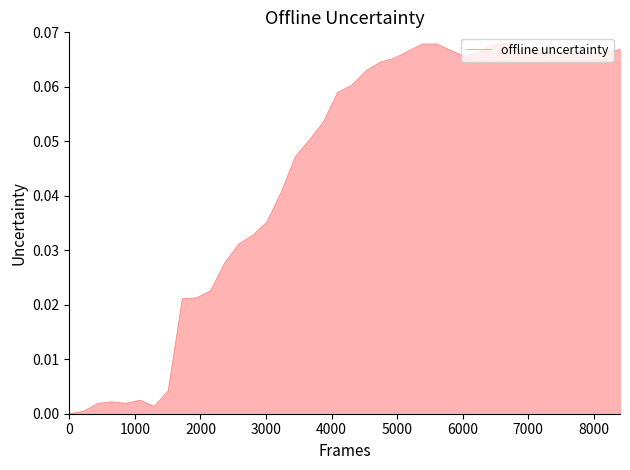

The value at 19 is 0.1. True or false?

False